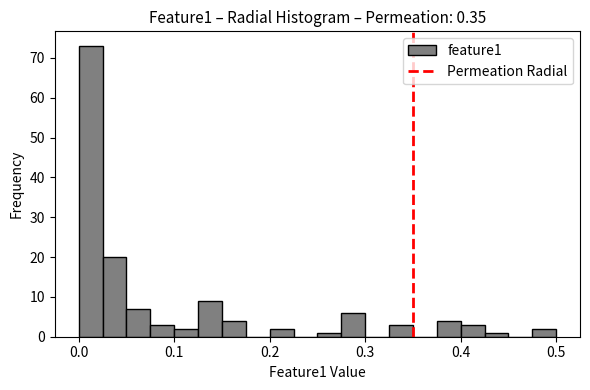

Read against the x-axis, roughly where is the centre of the tallest bar?

0.01